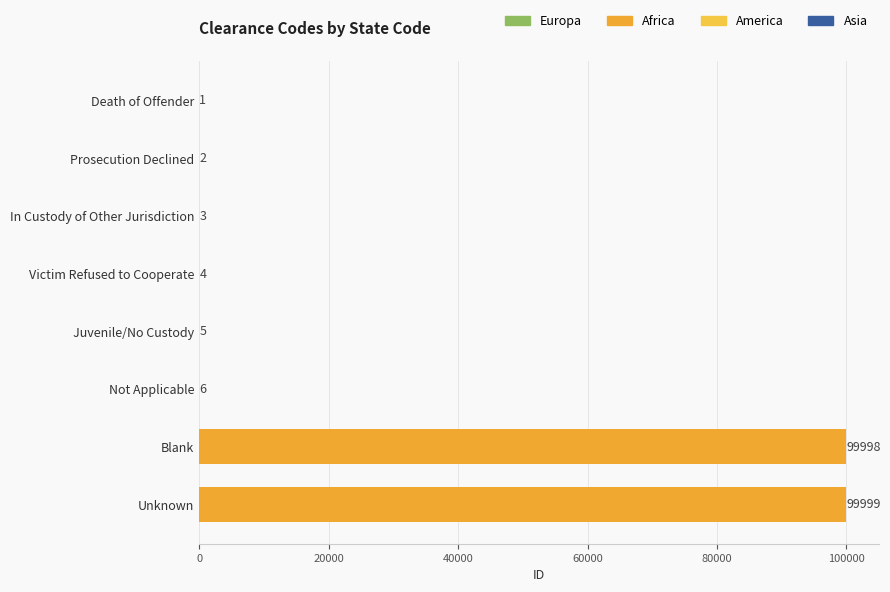

At which label is the value closest to 50000?

Not Applicable